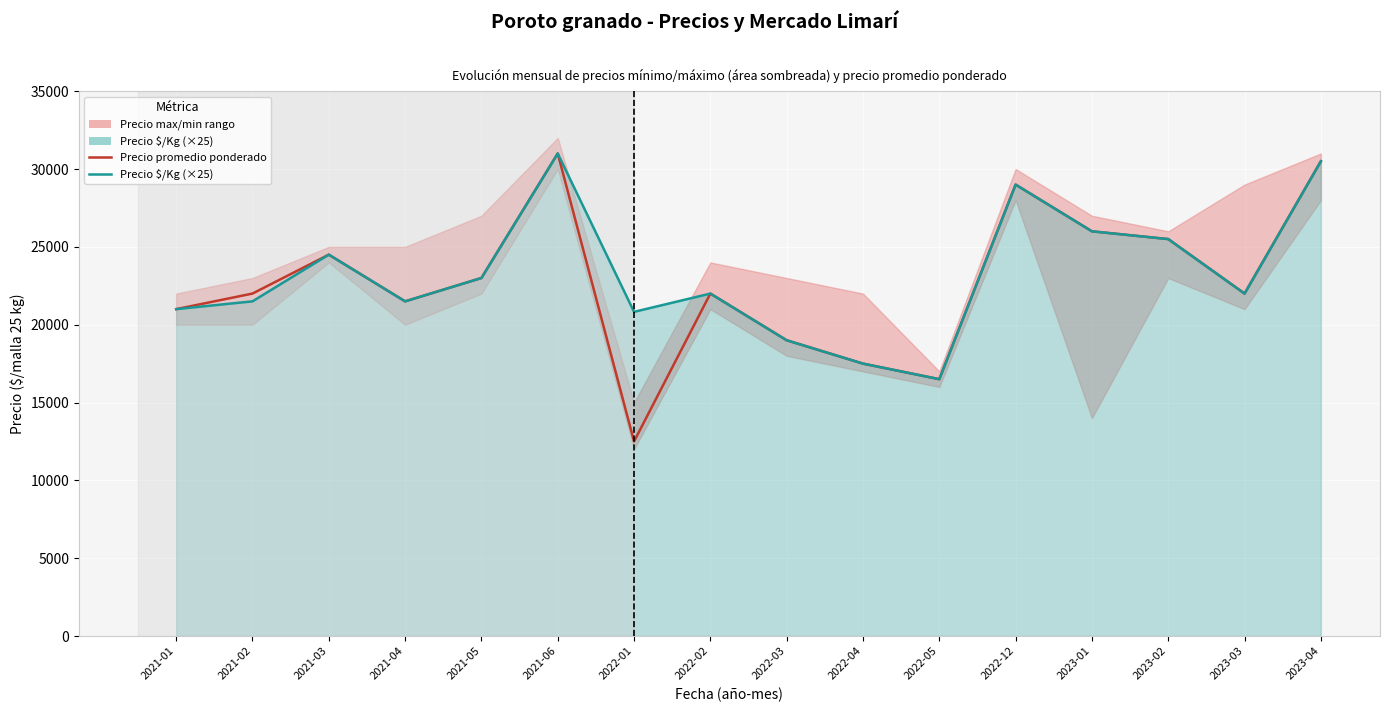

Rank the series at 2022-05 from lowest to highest value.

Precio promedio ponderado, Precio $/Kg (×25)